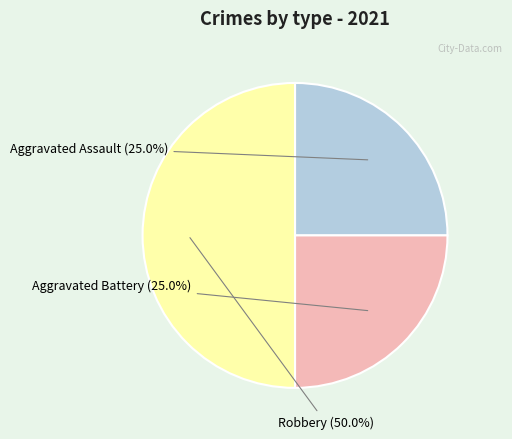

Does Aggravated Assault represent more than half of the total?

No